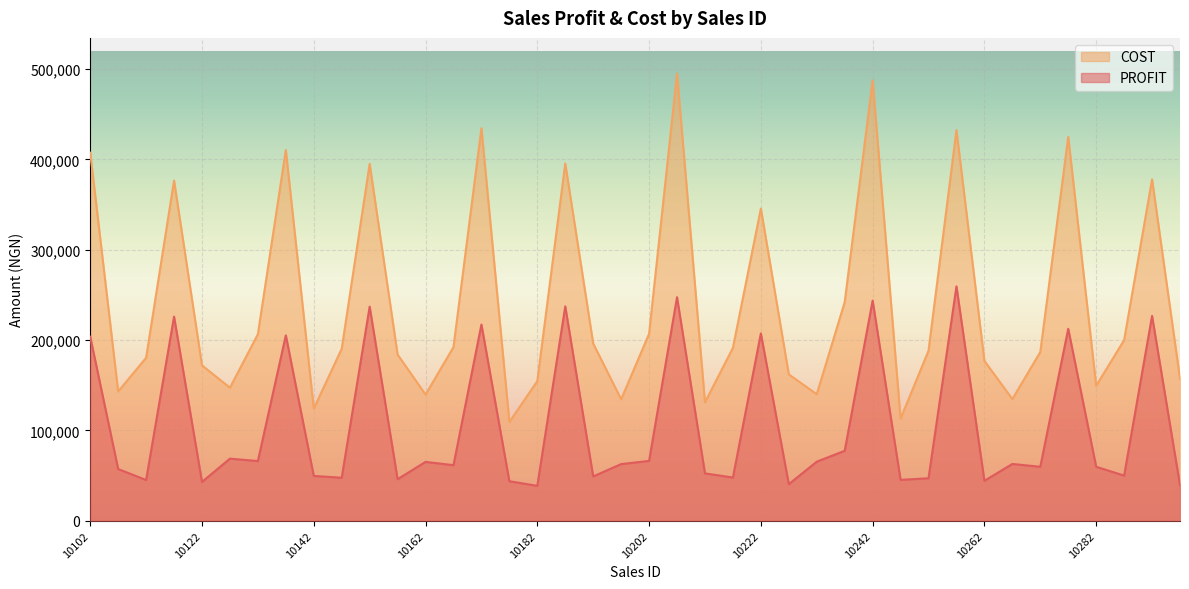

Is it true that PROFIT equals 207360 at 10222?

True